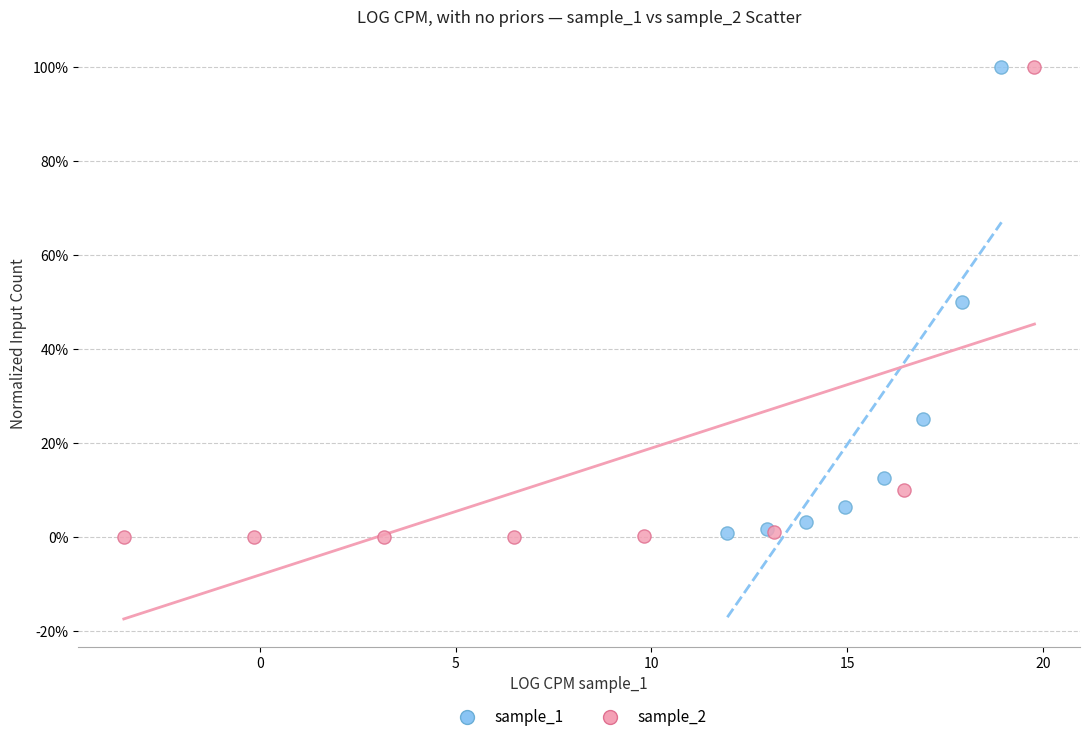

Which series has the widest spread of Y values?

sample_2